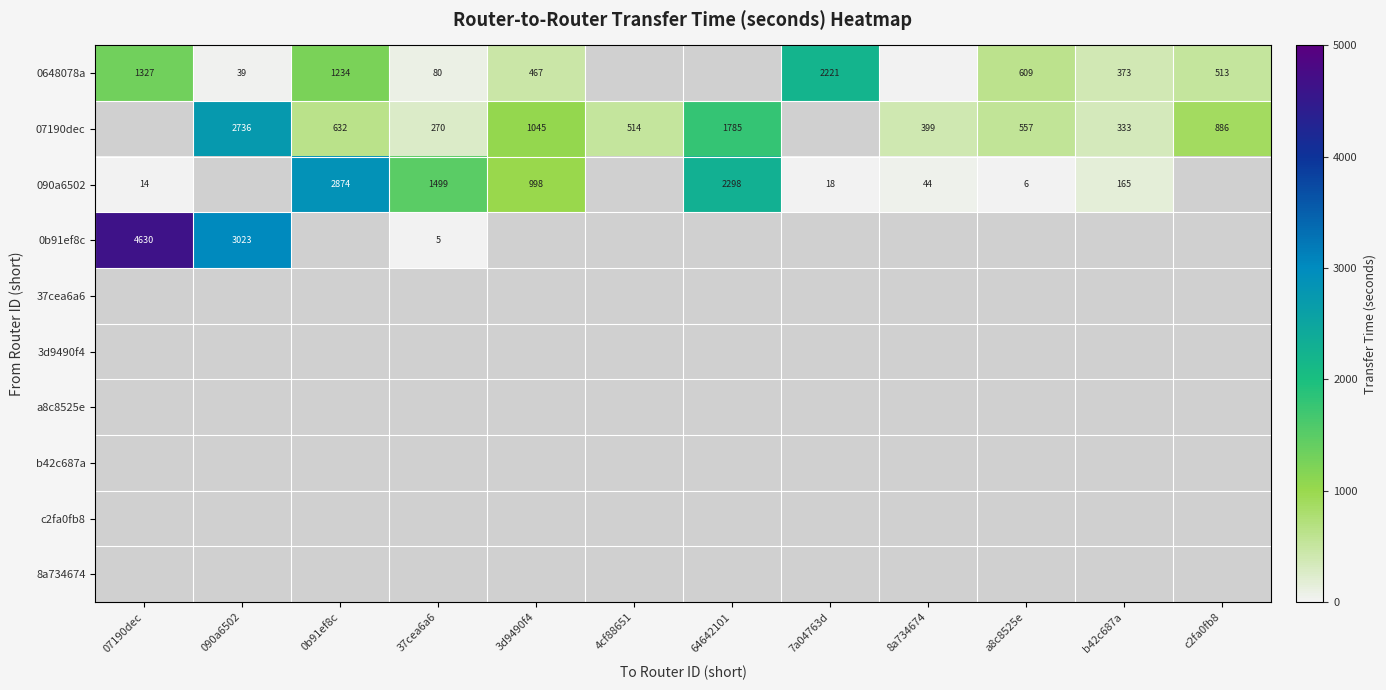

The value of 07190dec at 090a6502 is 4854. True or false?

False